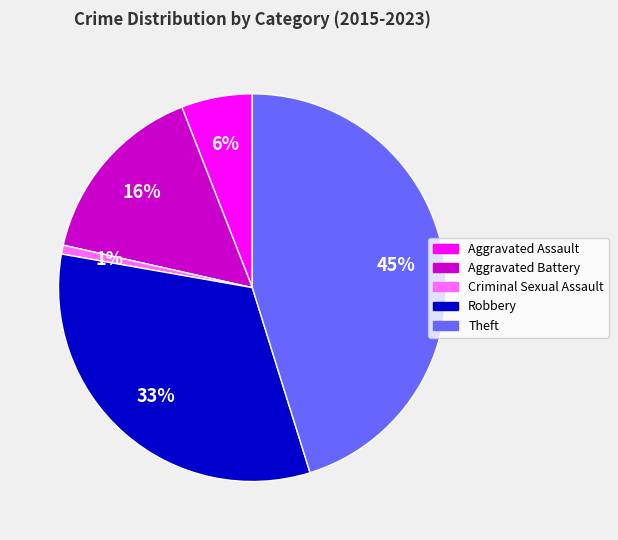

True or false: Aggravated Assault accounts for 6% of the total.

True